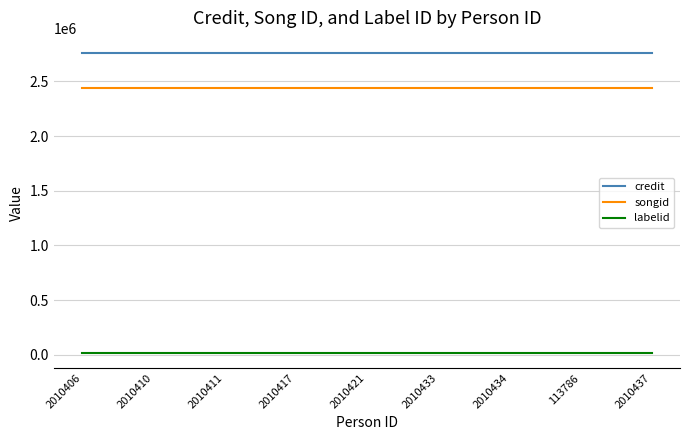

Is it true that songid equals 744148 at 2010421?

False